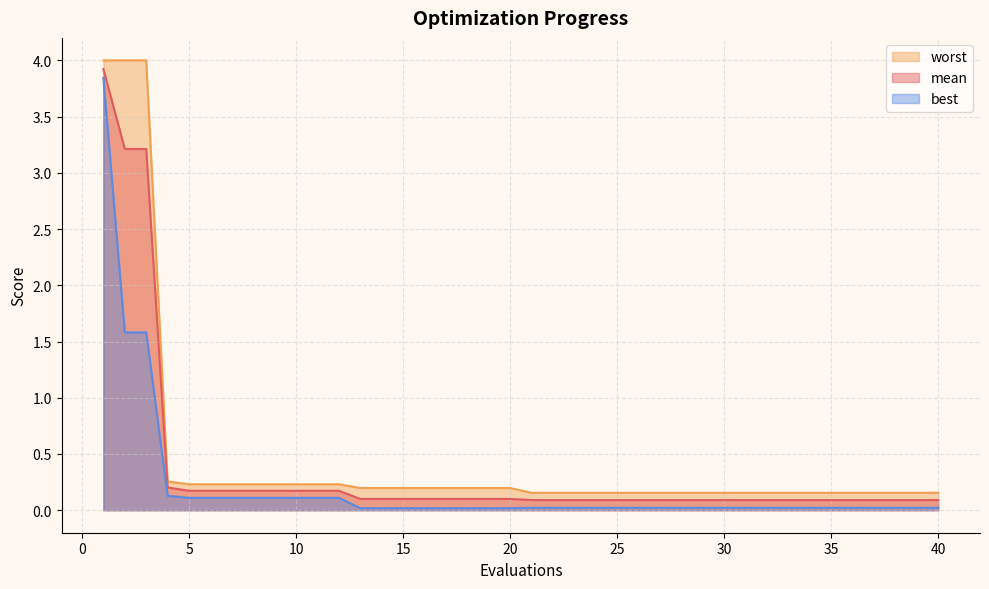

What is the sum of the worst values at 31 and 32?

0.3